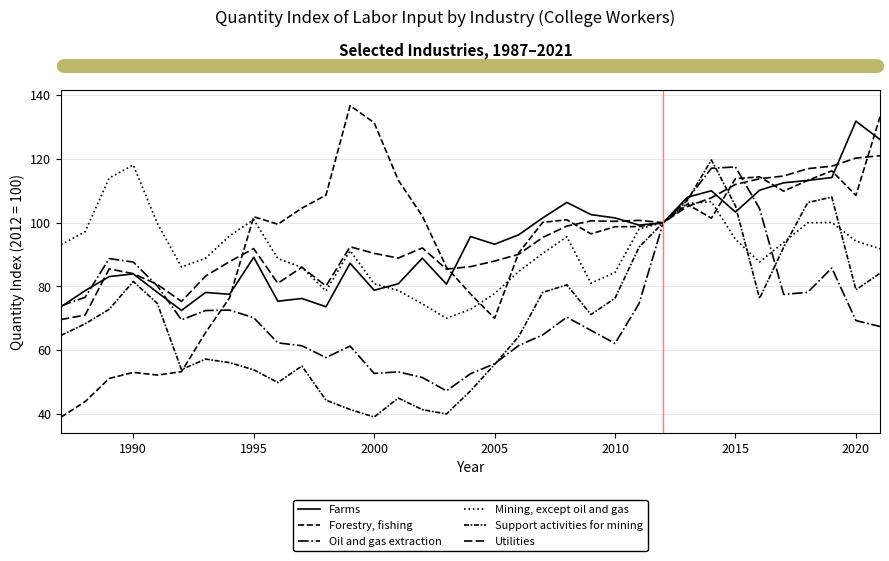

Reading left to right, extract all data points from this chart.

Farms: 73.6	78.7	83.1	83.9	78.2	72.5	78.1	77.5	89.1	75.4	76.2	73.6	87.3	78.8	80.8	88.9	80.7	95.7	93.2	96.2	101.5	106.3	102.5	101.5	99.2	100.0	108.0	110.0	103.3	110.2	112.5	113.2	114.2	131.8	126.1
Forestry, fishing: 39.0	43.9	51.1	53.1	52.2	53.3	65.5	76.5	101.9	99.5	104.5	108.7	136.7	131.3	113.3	102.1	86.0	77.7	70.0	90.5	100.1	100.9	96.5	98.7	98.8	100.0	105.8	101.4	113.8	114.4	109.9	113.3	116.2	108.6	133.2
Oil and gas extraction: 73.9	76.6	88.7	87.7	80.1	69.5	72.5	72.6	70.2	62.3	61.4	57.7	61.3	52.7	53.2	51.4	47.3	52.6	55.8	61.5	64.8	70.4	66.2	62.1	74.7	100.0	107.3	117.1	117.5	104.4	77.5	78.2	85.8	69.3	67.4
Mining, except oil and gas: 93.1	97.2	114.0	118.1	99.8	86.1	88.8	95.9	100.9	88.8	86.0	78.6	91.2	80.9	78.7	74.5	70.0	72.8	77.8	84.7	90.4	95.6	81.0	84.4	98.0	100.0	106.0	106.6	94.8	87.7	93.8	100.0	100.1	94.2	91.8
Support activities for mining: 64.7	68.3	72.8	81.6	74.7	53.9	57.2	56.1	53.9	49.9	55.0	44.4	41.4	39.1	45.0	41.4	40.0	47.3	55.5	64.3	78.1	80.5	71.2	76.3	92.4	100.0	107.0	119.7	105.3	76.2	92.3	106.3	108.0	78.9	84.1
Utilities: 69.6	71.0	85.5	84.0	80.6	75.3	83.2	87.8	91.9	81.0	86.0	80.1	92.4	90.4	88.9	92.1	85.4	86.2	88.0	90.1	95.4	98.9	100.6	100.4	100.7	100.0	105.0	107.8	112.0	113.8	114.6	116.9	117.7	120.3	121.0